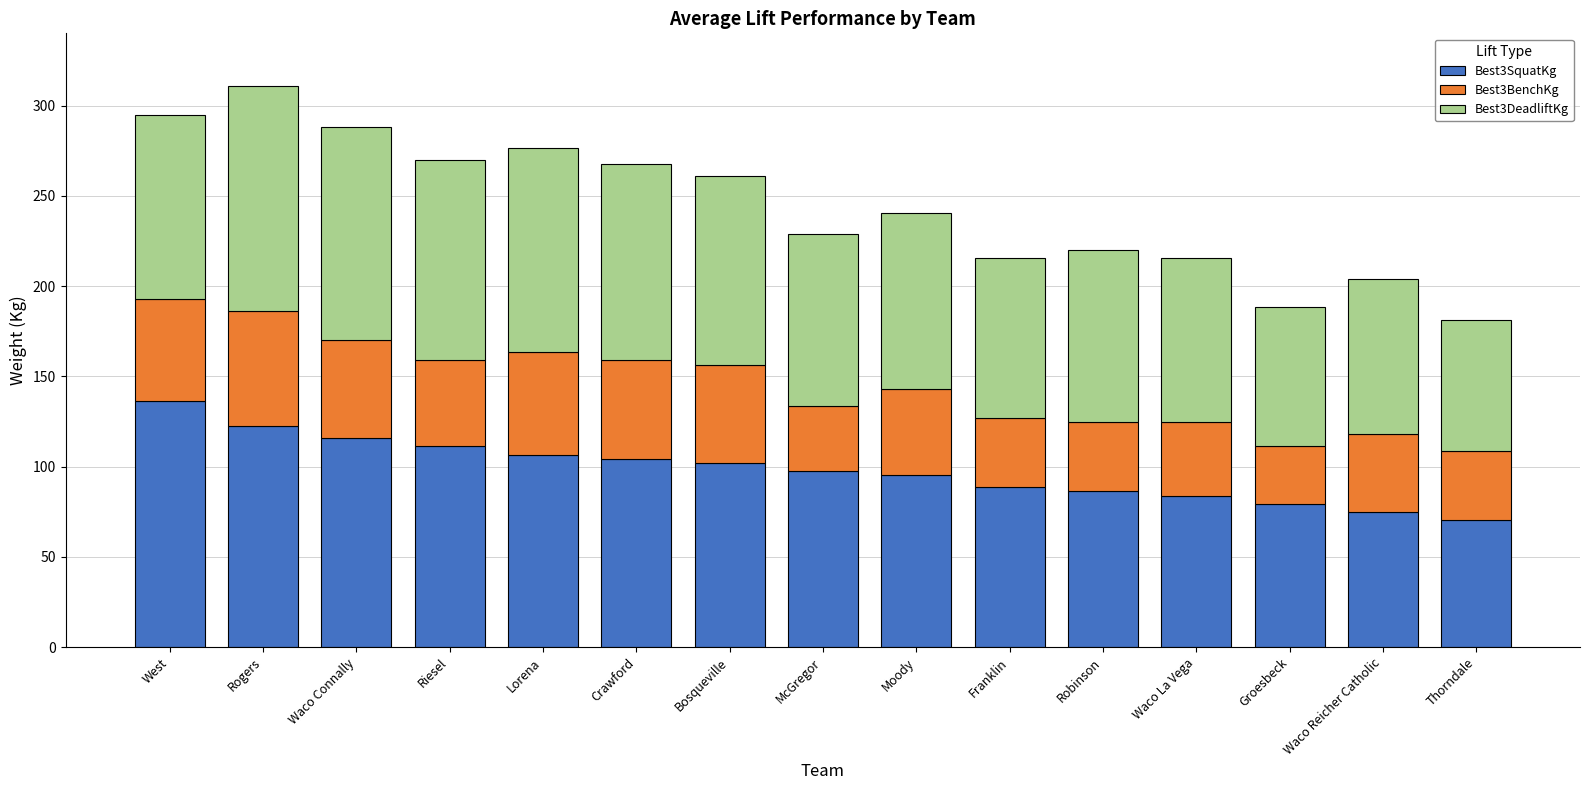

Are the bars horizontal?

No